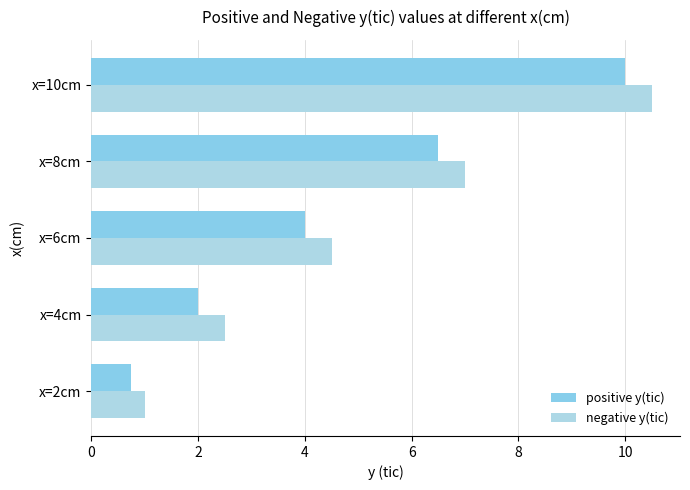

What are all the series names shown in the legend?

positive y(tic), negative y(tic)